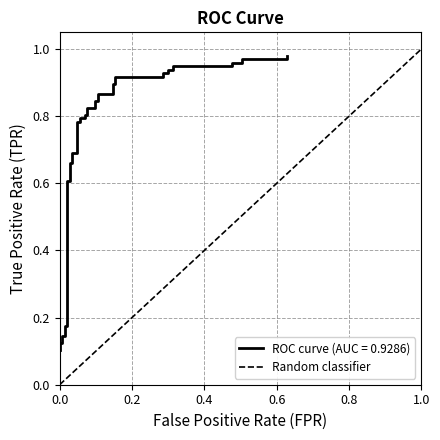

What is the value of the 2nd point from the left?

1